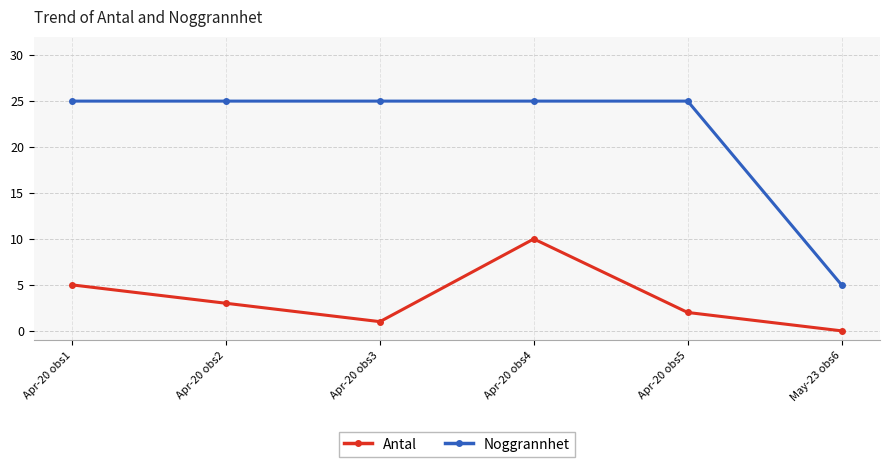

Is it true that Antal equals 10 at Apr-20 obs4?

True